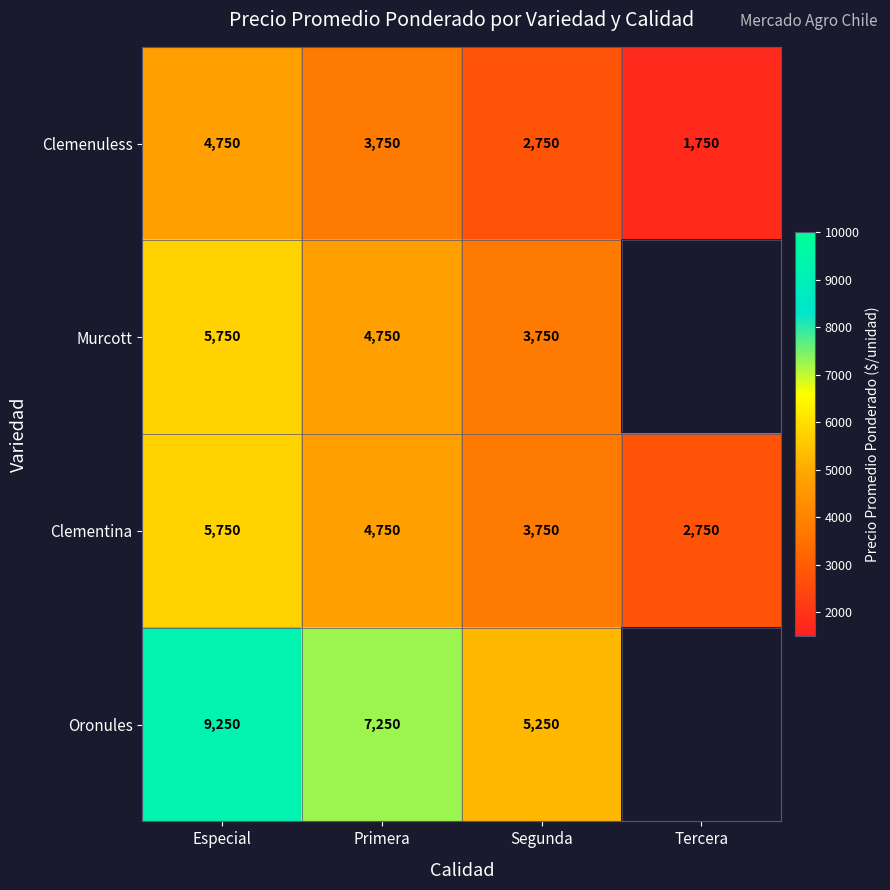

What is the difference between the Clemenuless values at Primera and Tercera?

2000